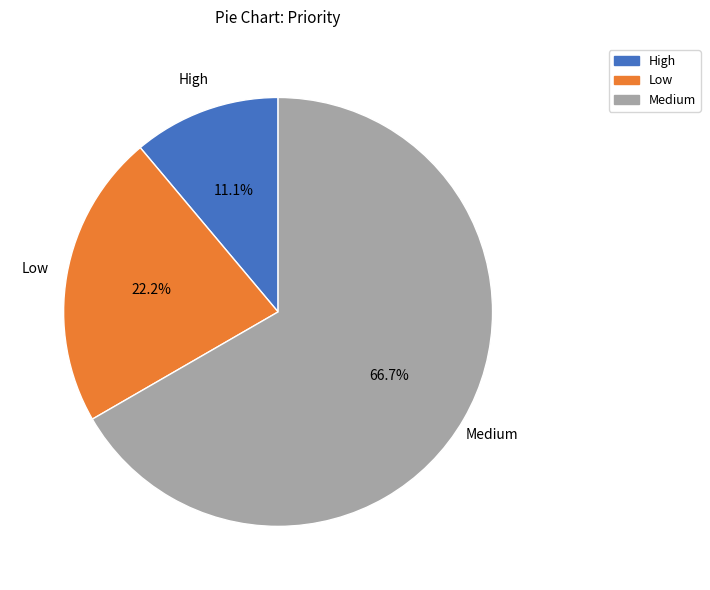

Which slice is the largest?

Medium